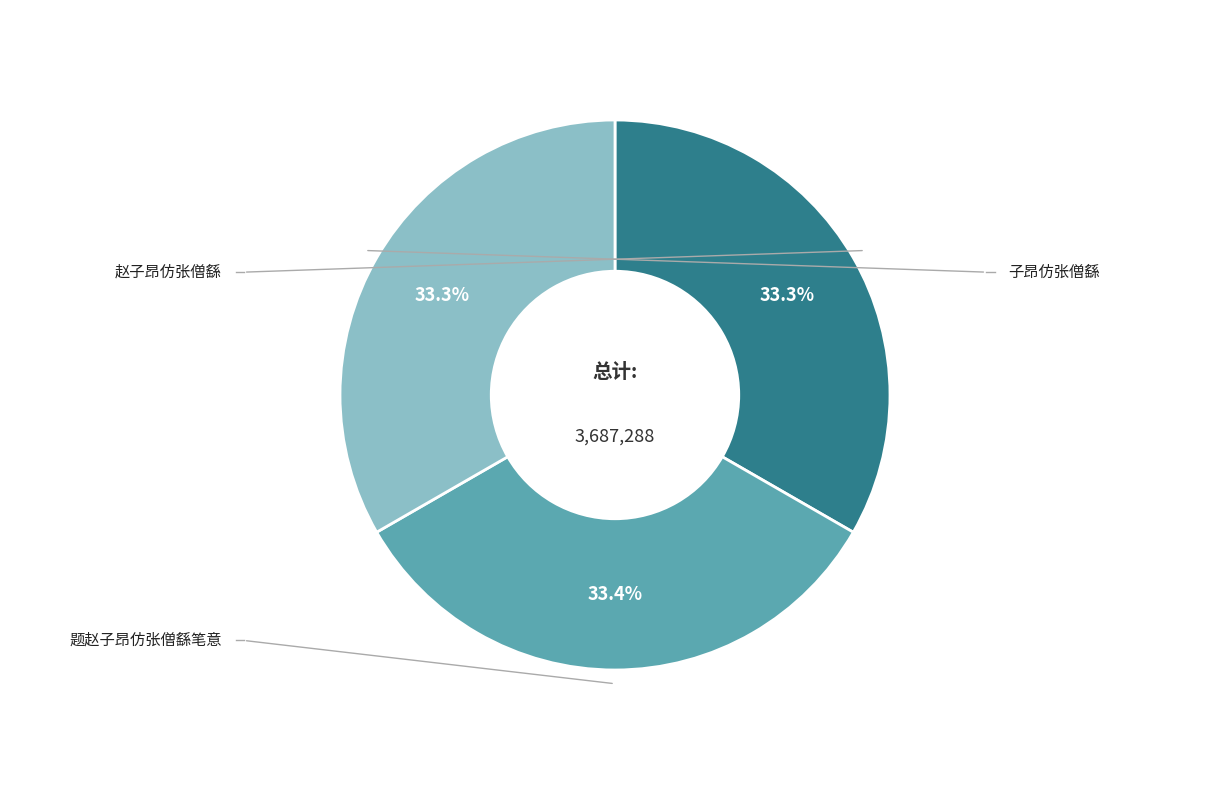

Is there any slice that represents more than half of the pie?

No